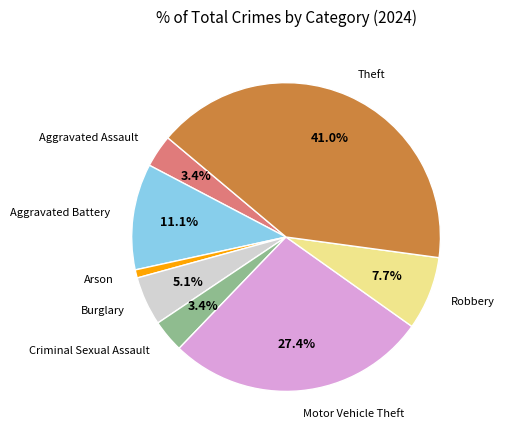

How many slices are in this pie chart?

8